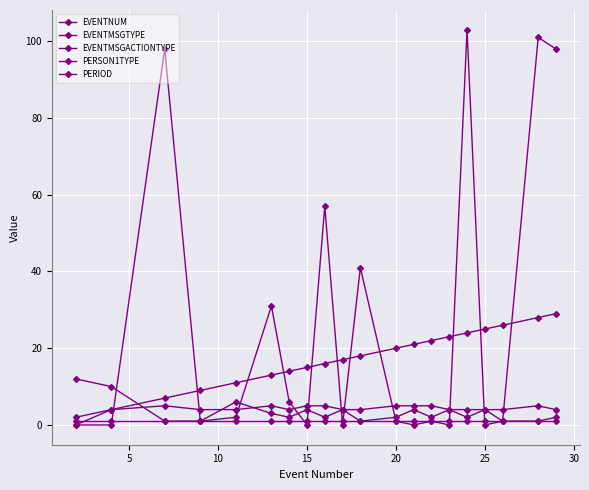

True or false: PERSON1TYPE and EVENTMSGTYPE intersect in this chart.

True